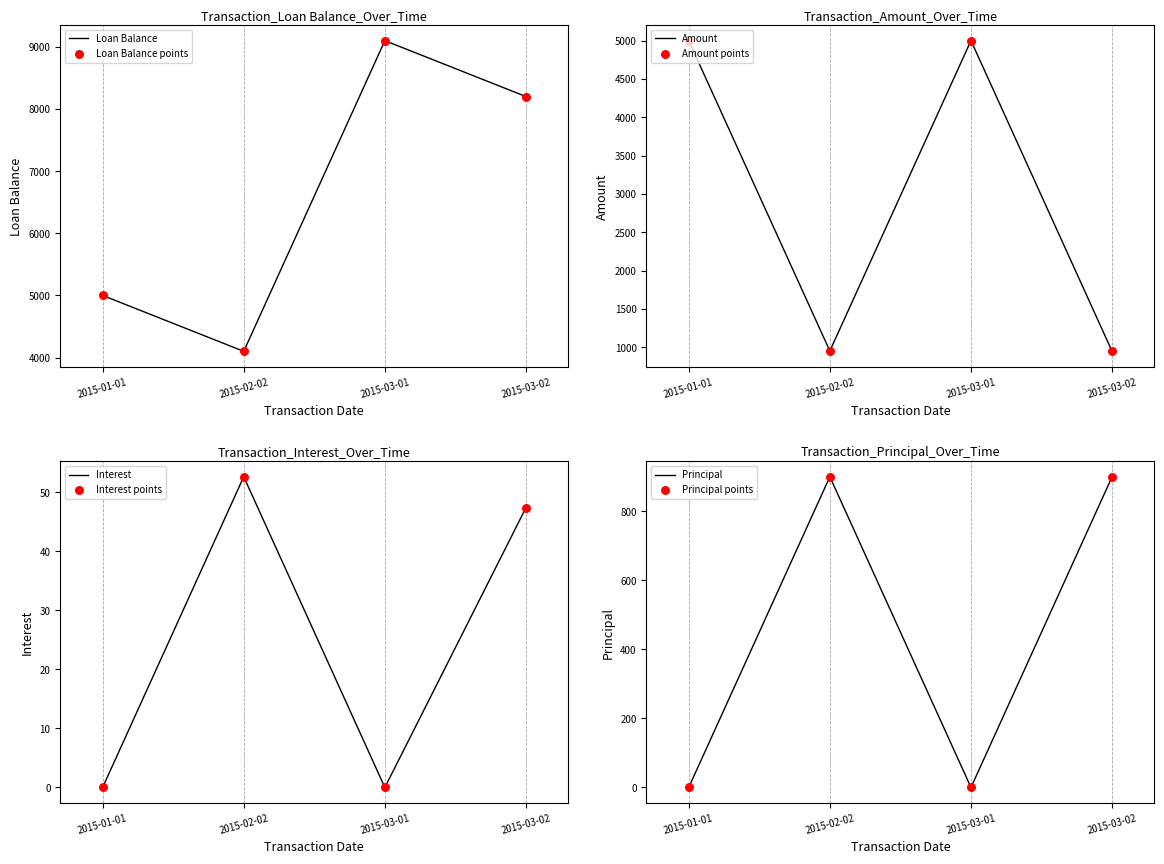

Is the value of Loan Balance at 2015-01-01 greater than the value of Principal at 2015-01-01?

Yes